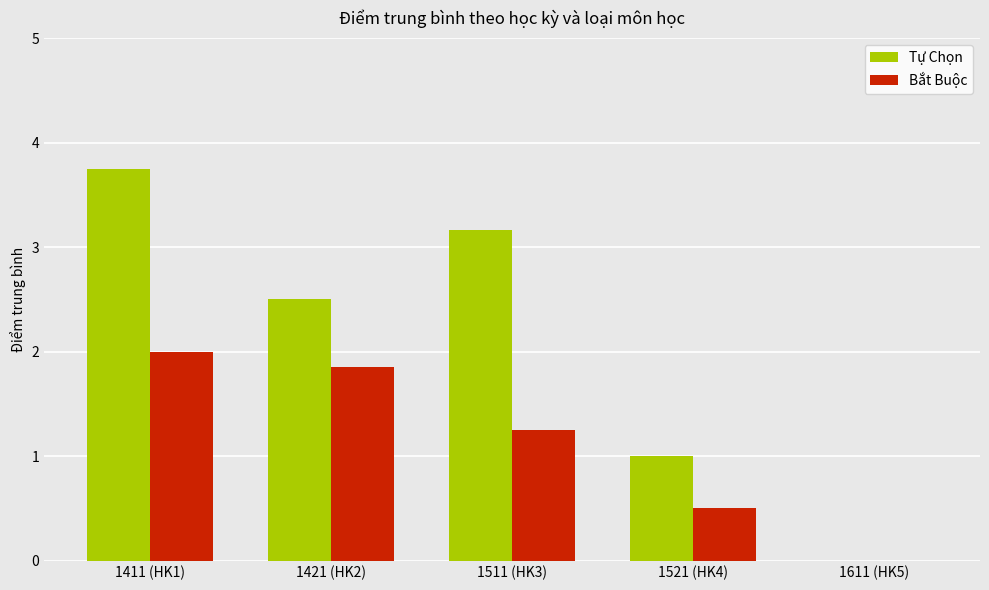

How many data points does each series have?

5